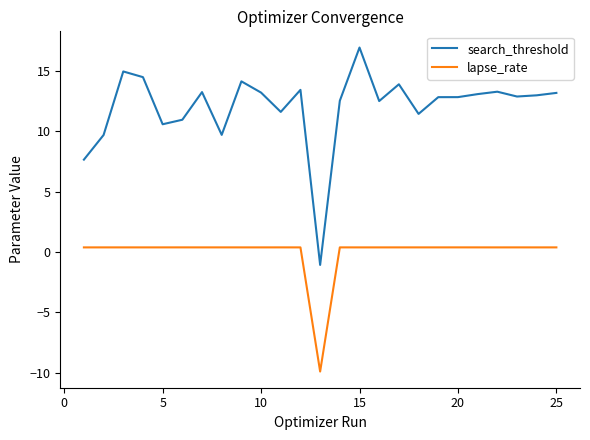

What is the maximum value shown in the chart?

17.0